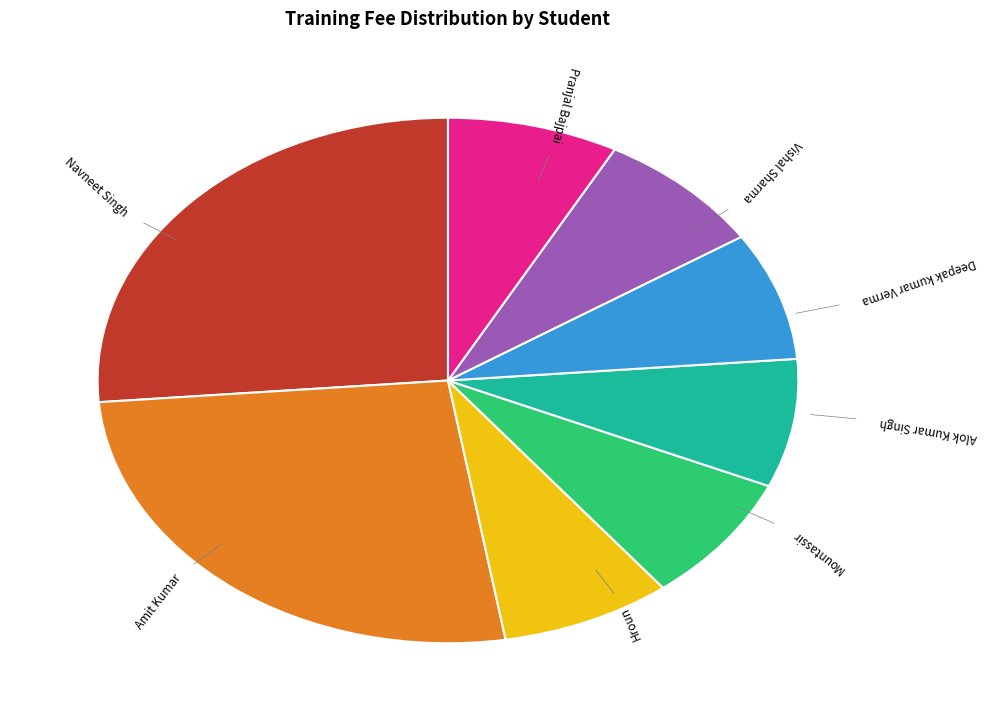

Is there any slice that represents more than half of the pie?

No